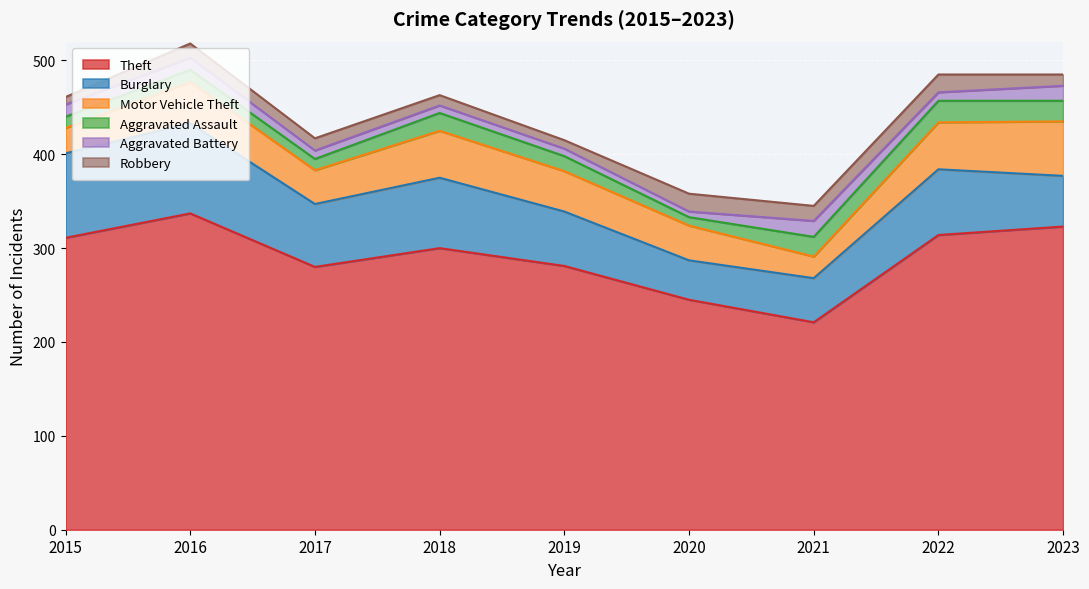

List the labels in order of Motor Vehicle Theft value, smallest first.

2021, 2015, 2017, 2020, 2019, 2016, 2018, 2022, 2023